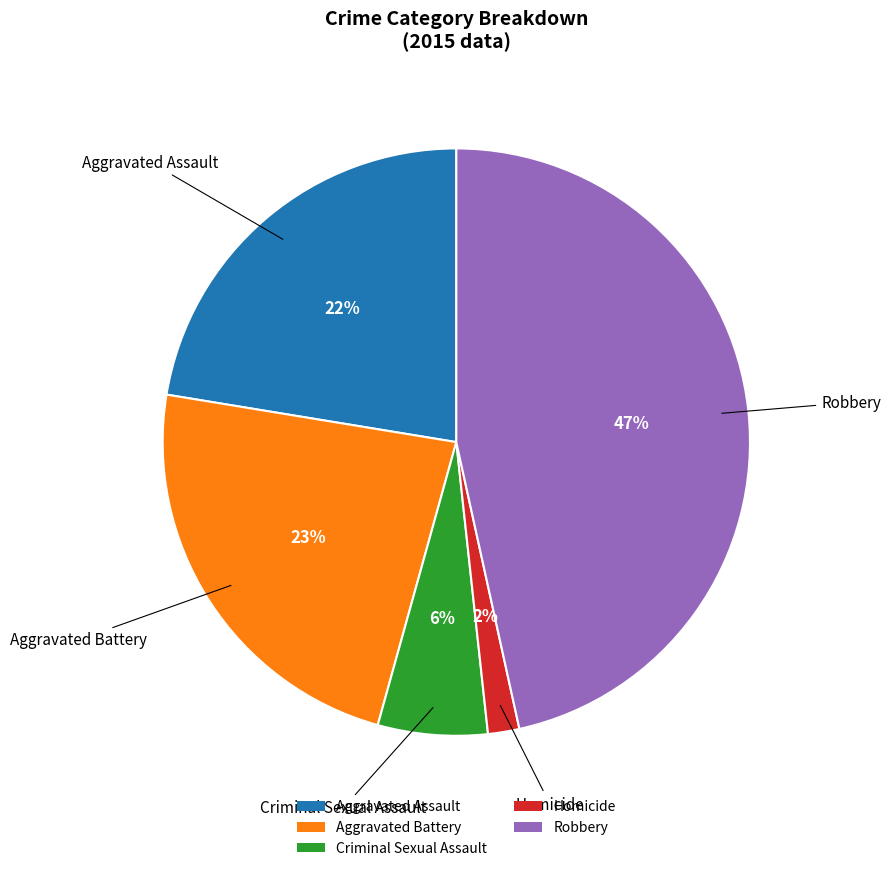

Combined, do Criminal Sexual Assault and Homicide account for over 50%?

No